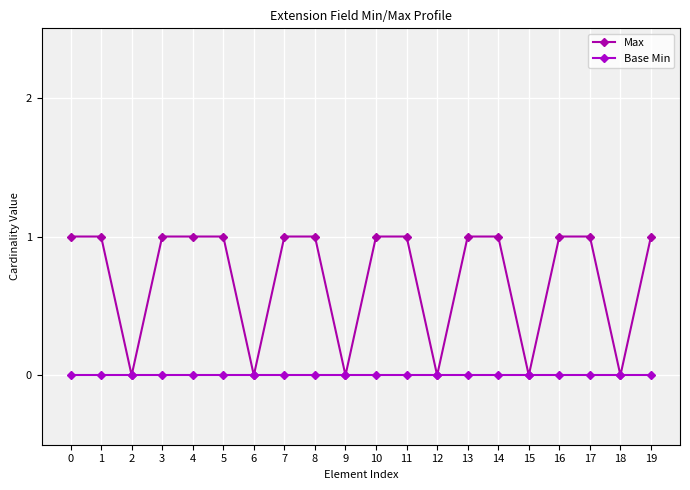

How many lines are shown in the chart?

2